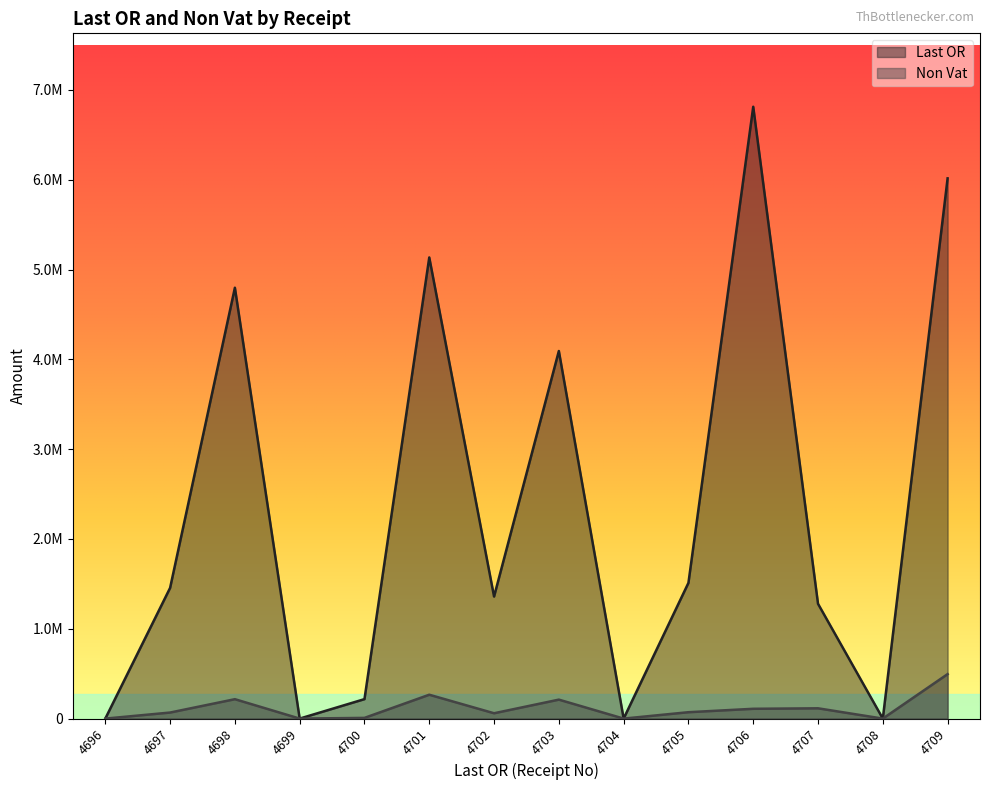

True or false: Non Vat and Last OR cross at least once.

False